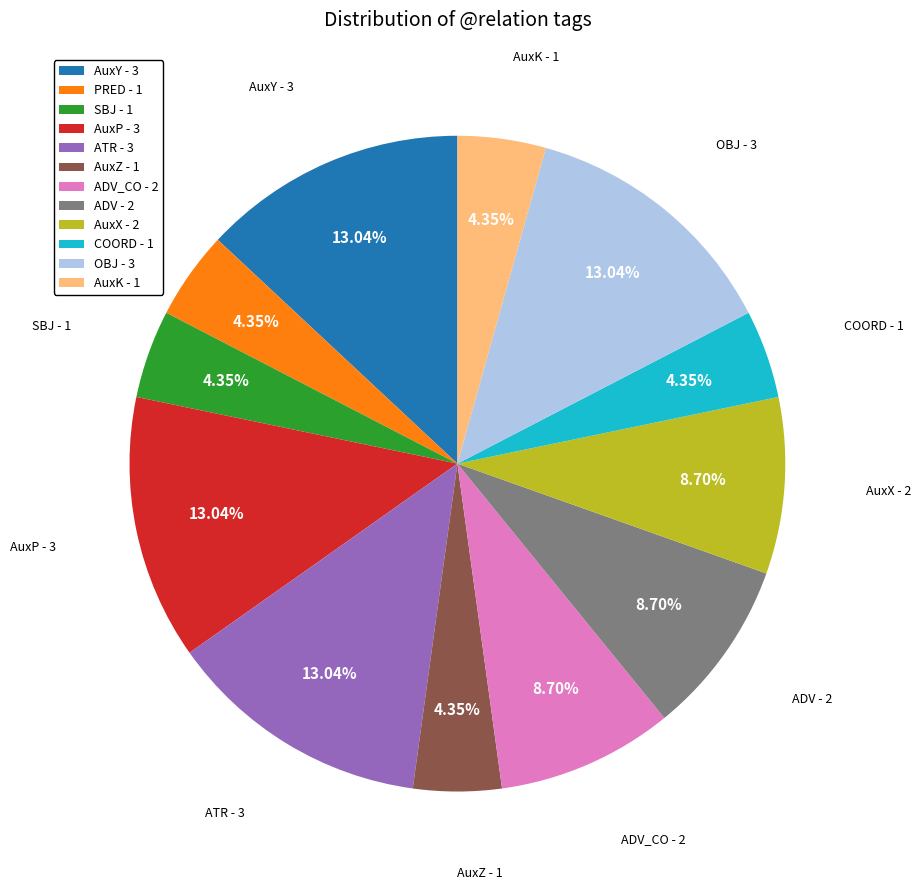

Approximately how many times larger is the value at AuxY - 3 compared to ADV - 2?

1.5